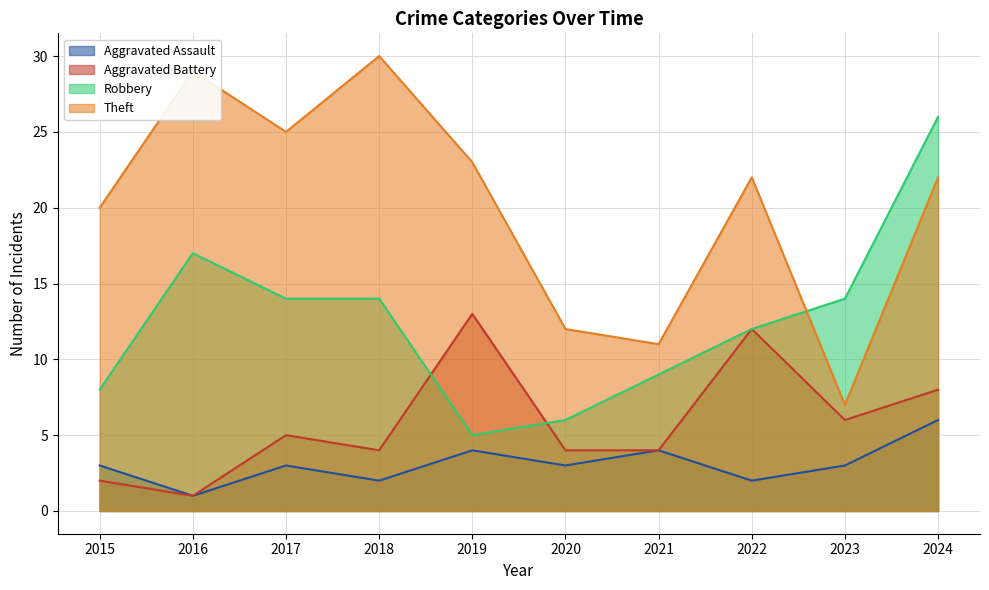

Rank the series by their average value, from lowest to highest.

Aggravated Assault, Aggravated Battery, Robbery, Theft